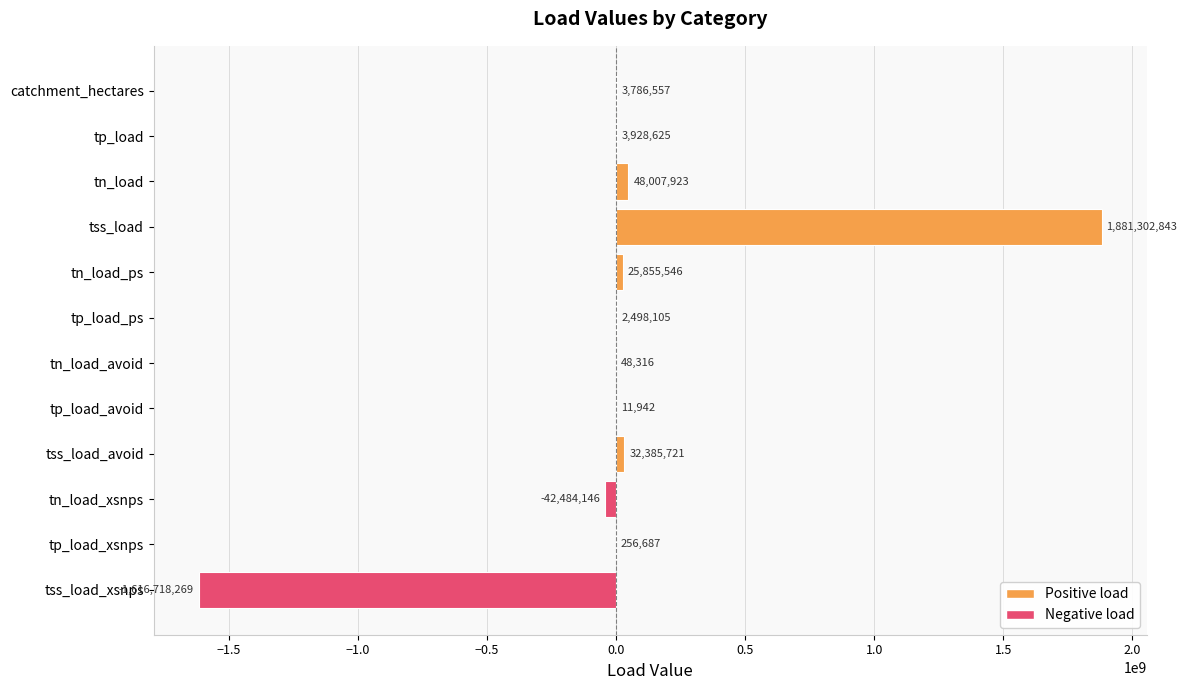

What is the greatest value displayed?

1881302843.1